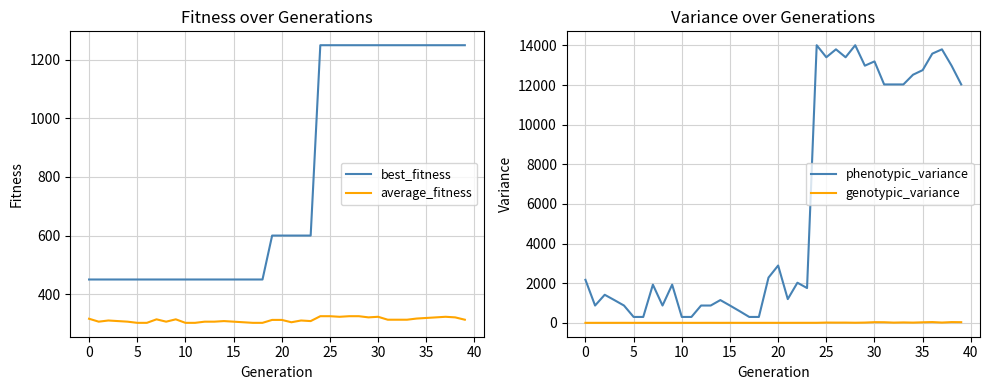

What is the maximum value for phenotypic_variance?

14012.0